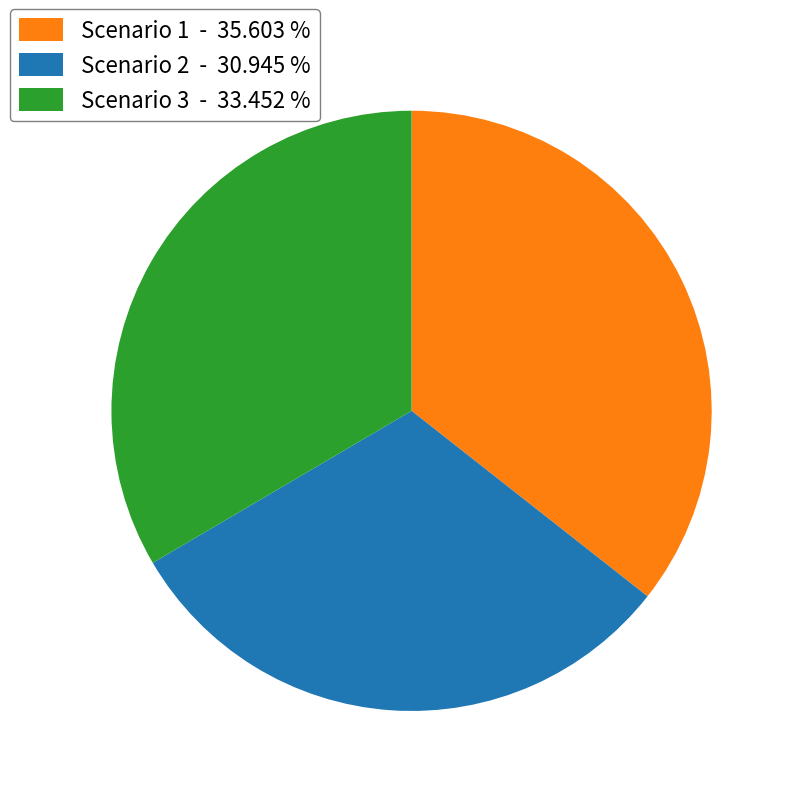

Combined, do Scenario 1 - 35.603 % and Scenario 3 - 33.452 % account for over 50%?

Yes